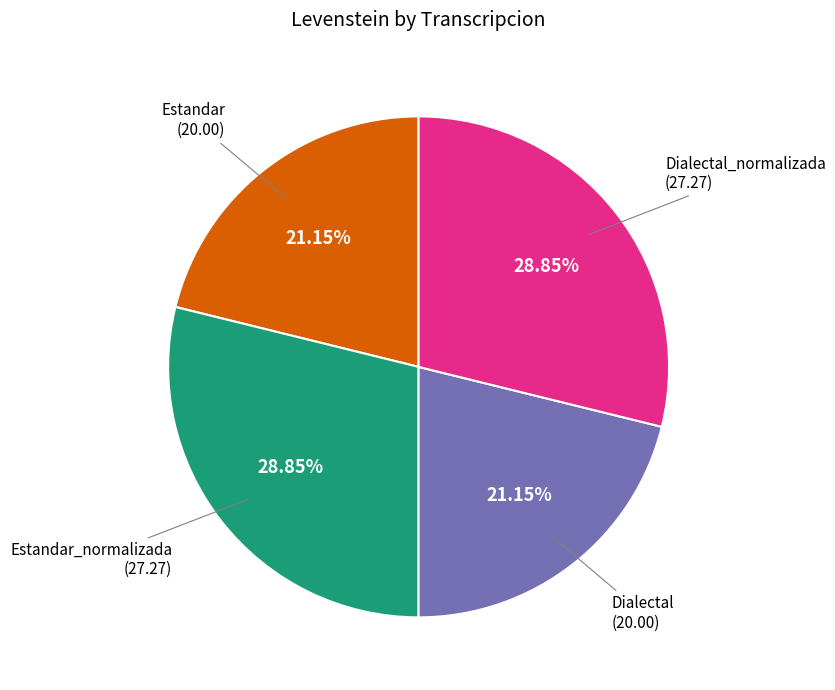

Does Dialectal_normalizada represent more than half of the total?

No